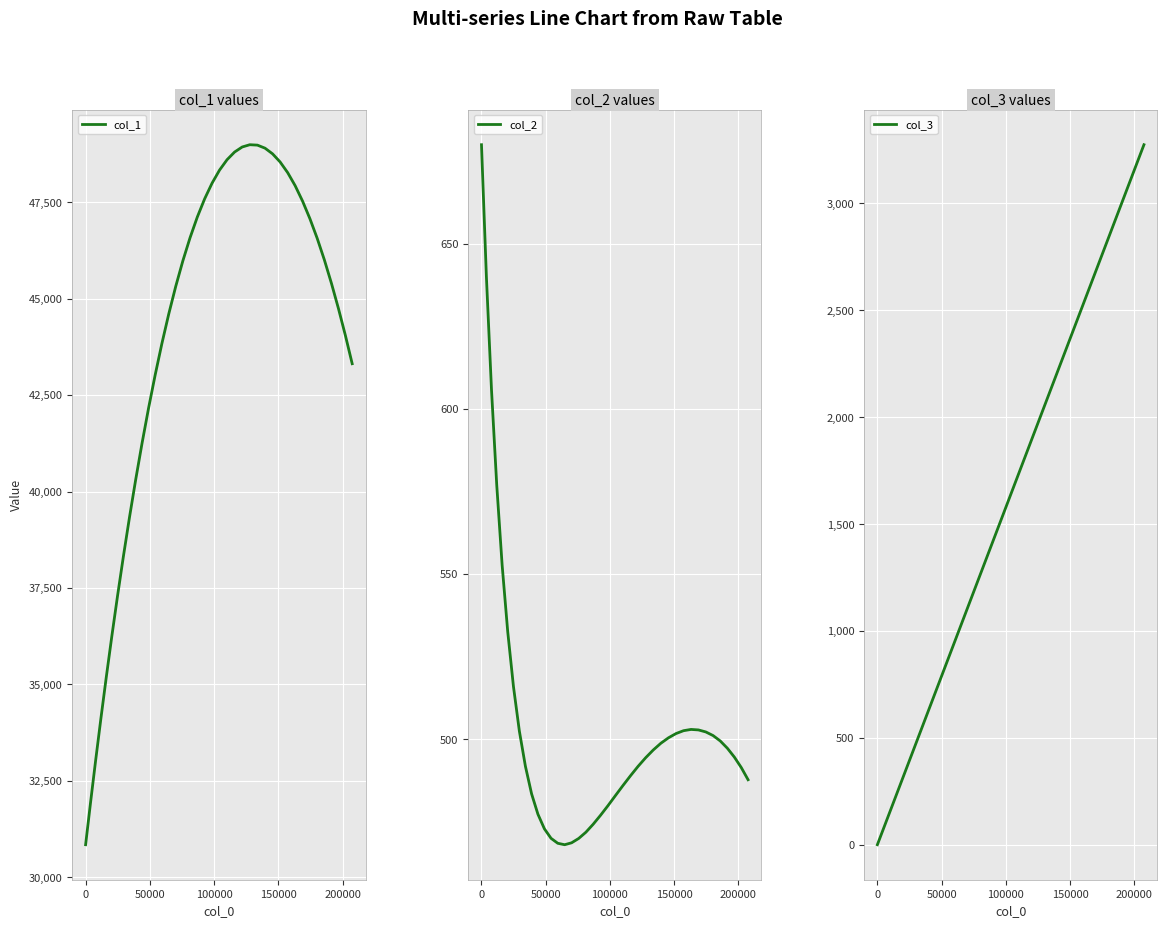

What is the highest value of the col_3 series?

3274.9